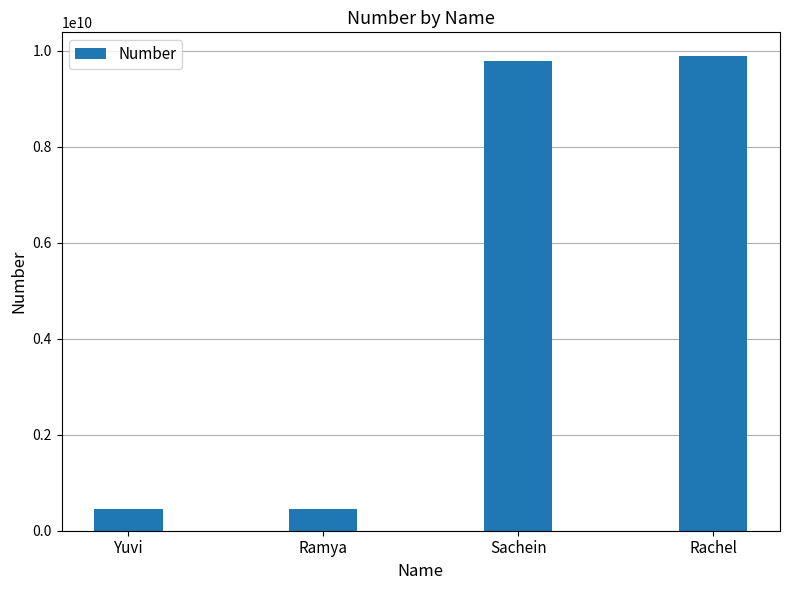

What is the label of the 2nd bar from the left?

Ramya